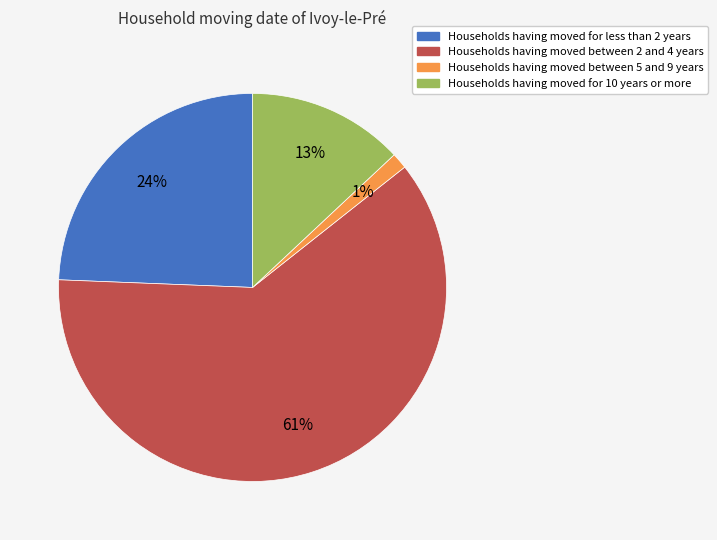

Which slice is the smallest?

Households having moved between 5 and 9 years